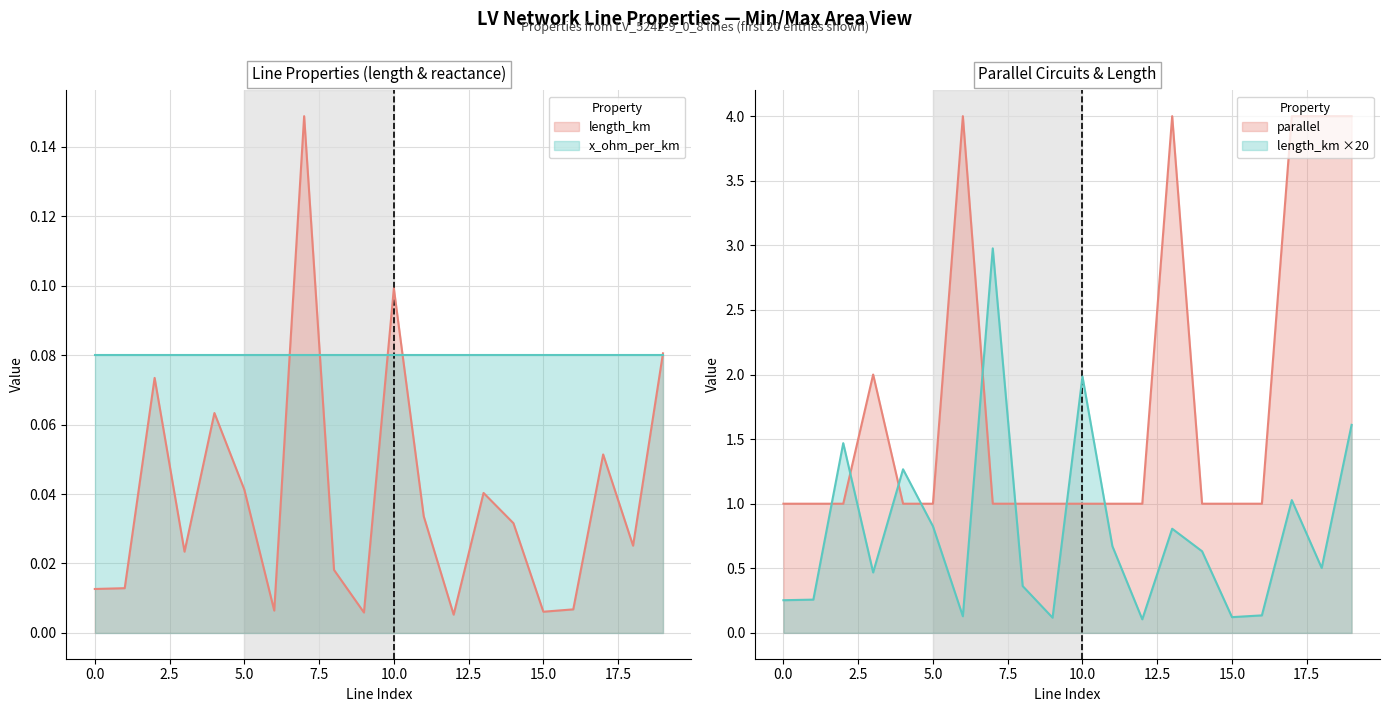

At which category does length_km reach its first local valley?

3